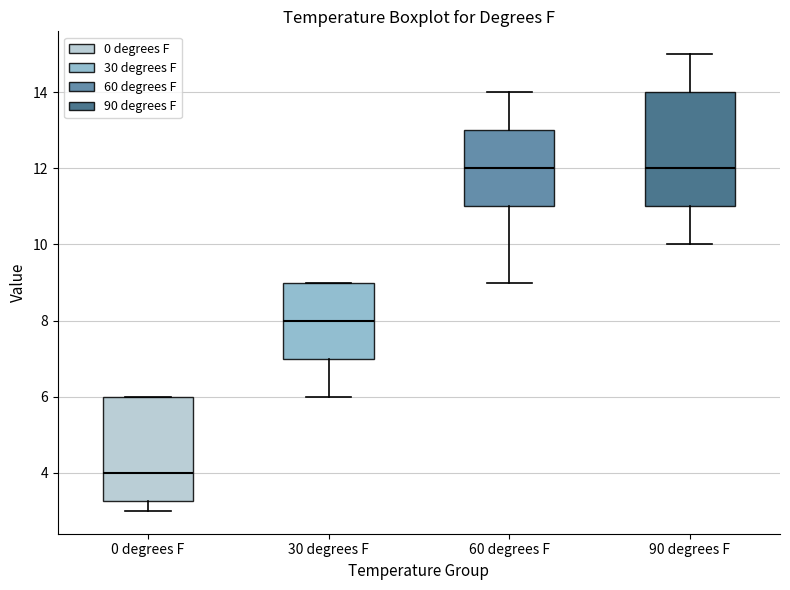

Which box has the lowest median line?

0 degrees F